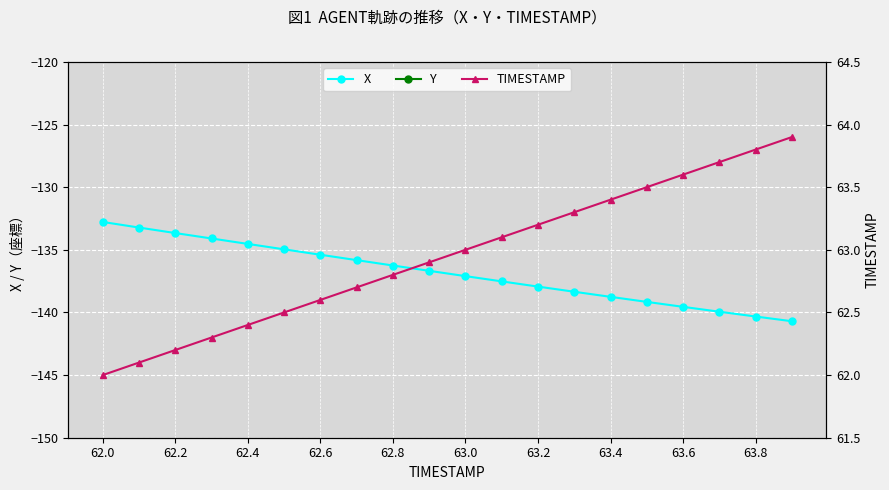

Which series has the largest range (max minus min)?

X